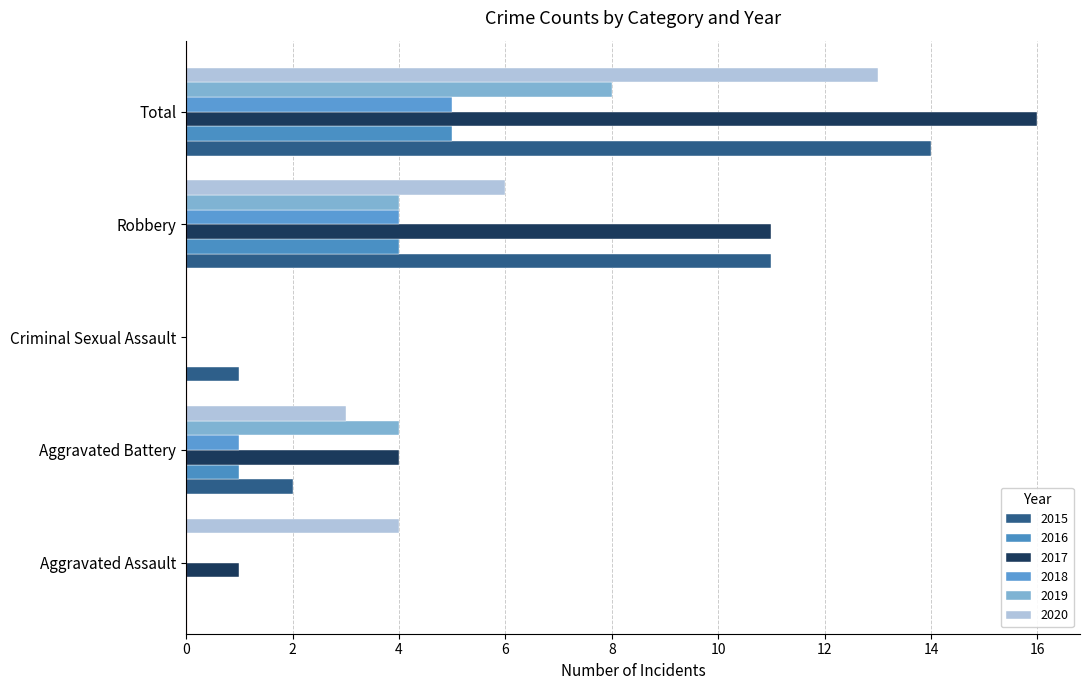

Between Total and Aggravated Battery, which is larger?

Total